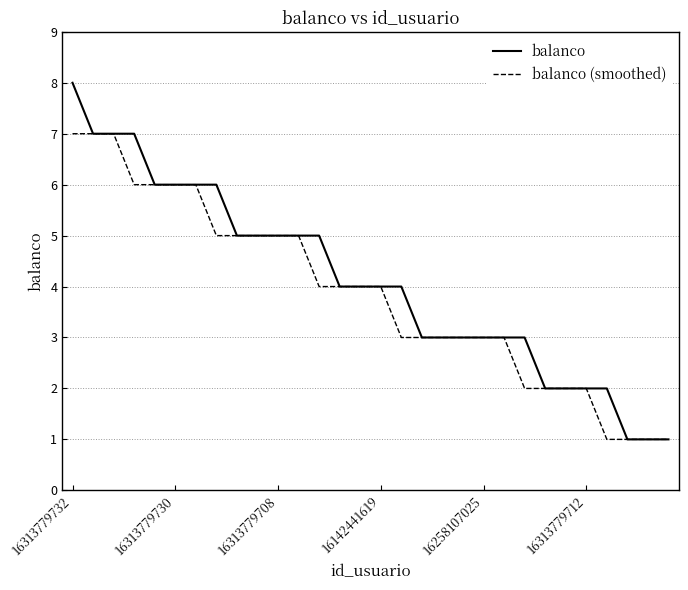

What is the highest value of the balanco (smoothed) series?

7